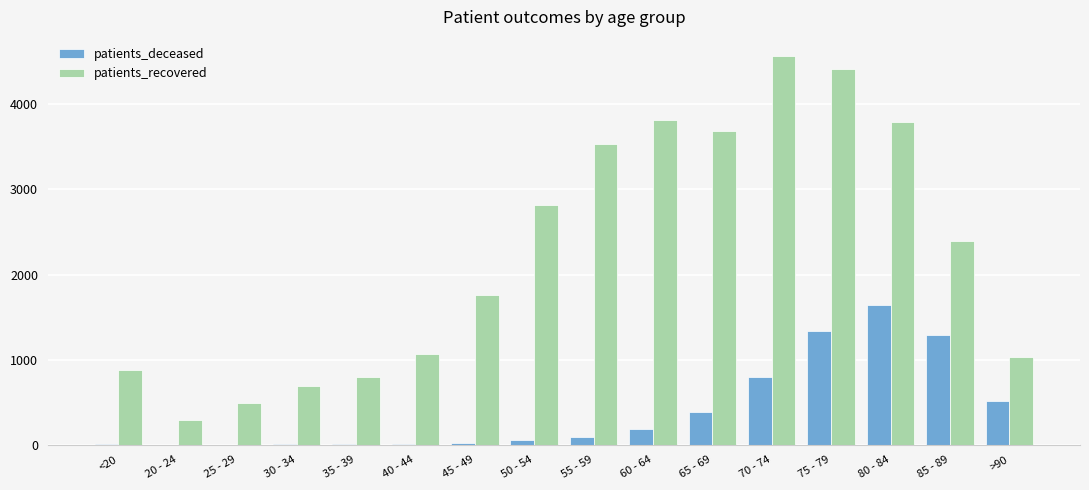

What is the maximum value shown in the chart?

4564